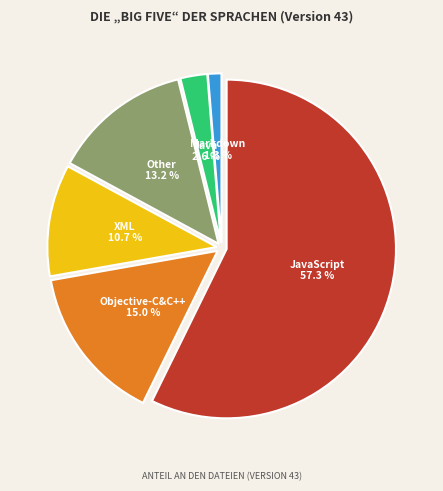

To the nearest percent, what is the difference between the Other and JavaScript slice percentages?

44%